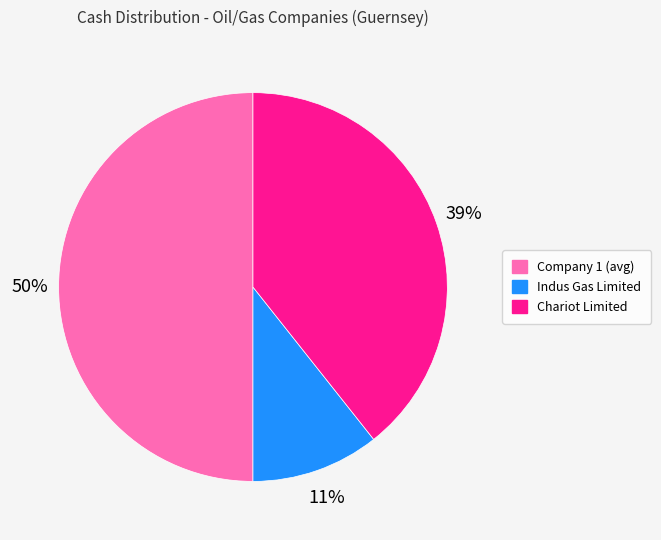

To the nearest percent, what is the average slice percentage?

33%